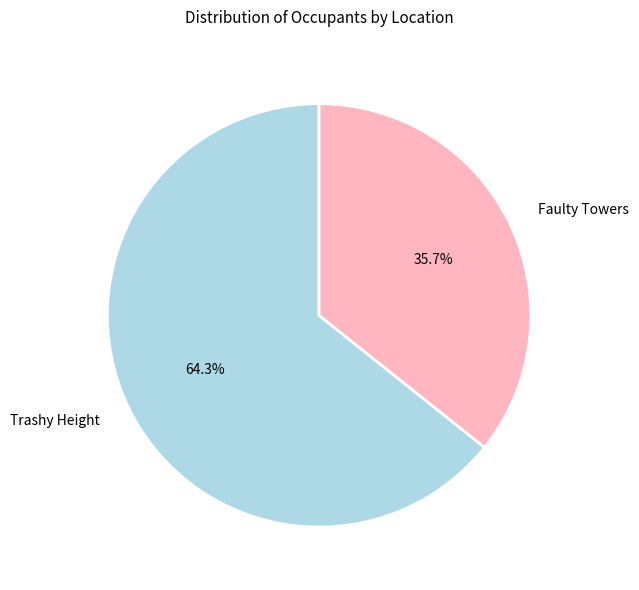

Does any single category account for the majority?

Yes